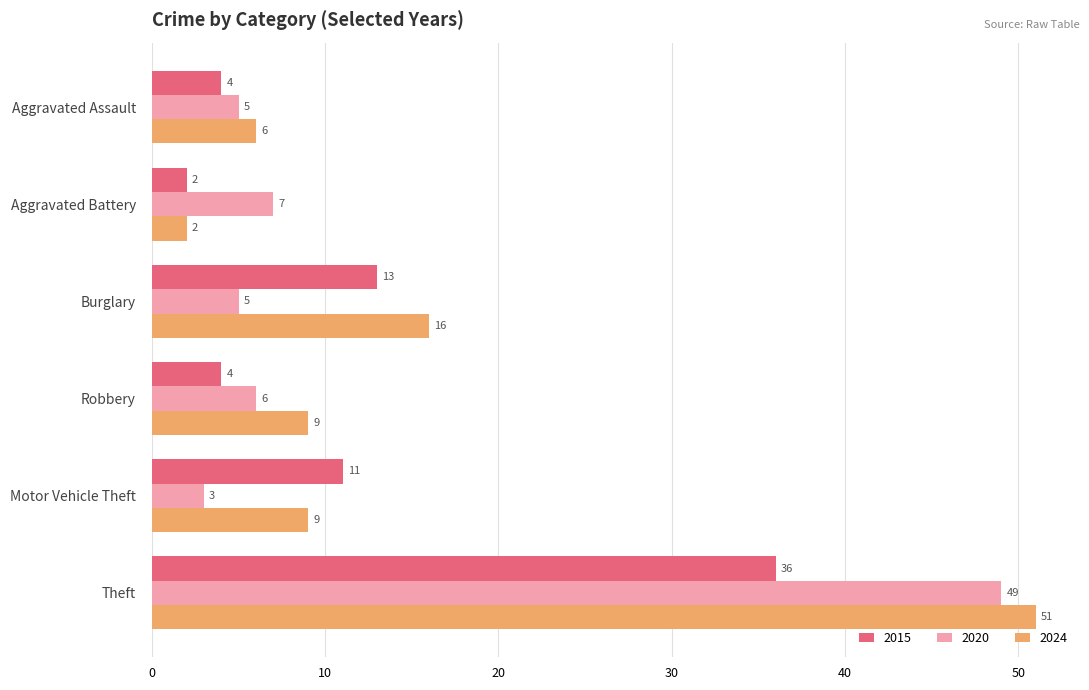

What is the highest value of the 2024 series?

51